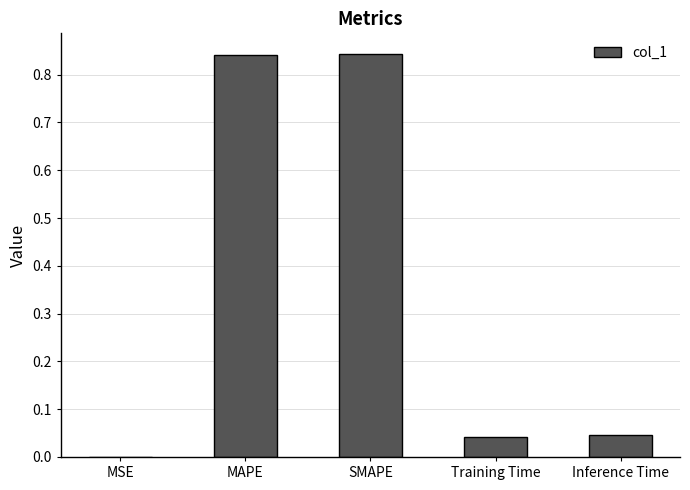

True or false: the data shows 0.0 at Training Time.

True